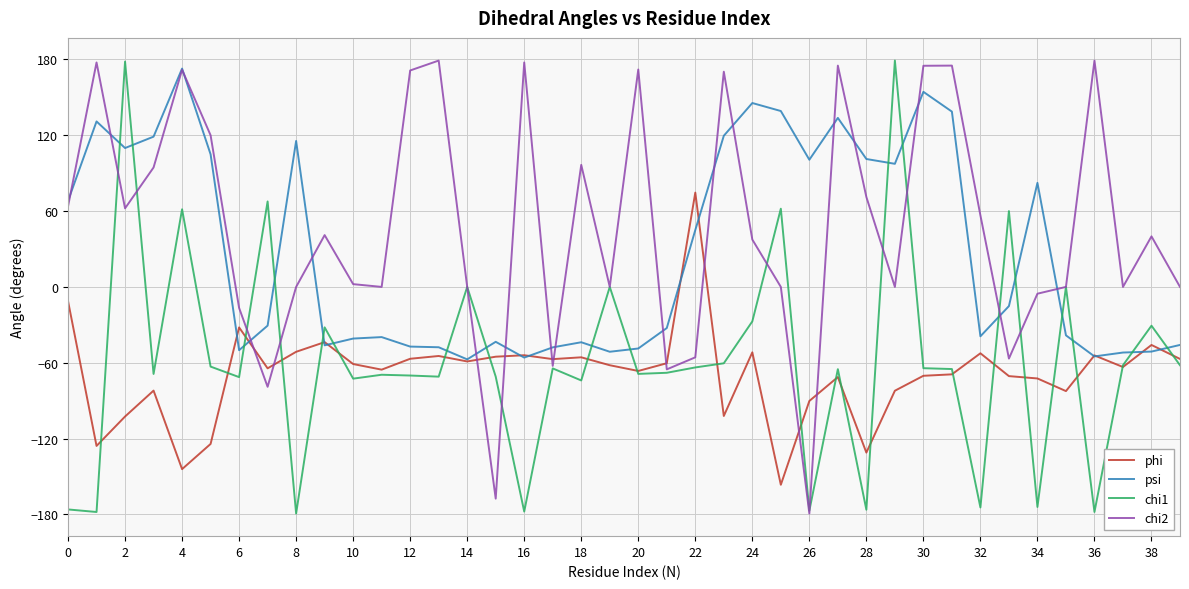

What is the difference between the second highest and second lowest values in the chi1 series?

356.4